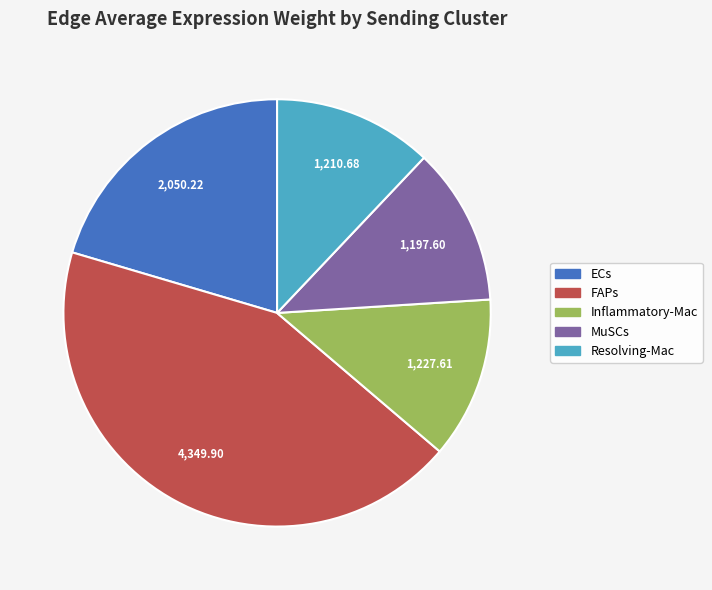

Do MuSCs and ECs together represent more than half of the pie?

No